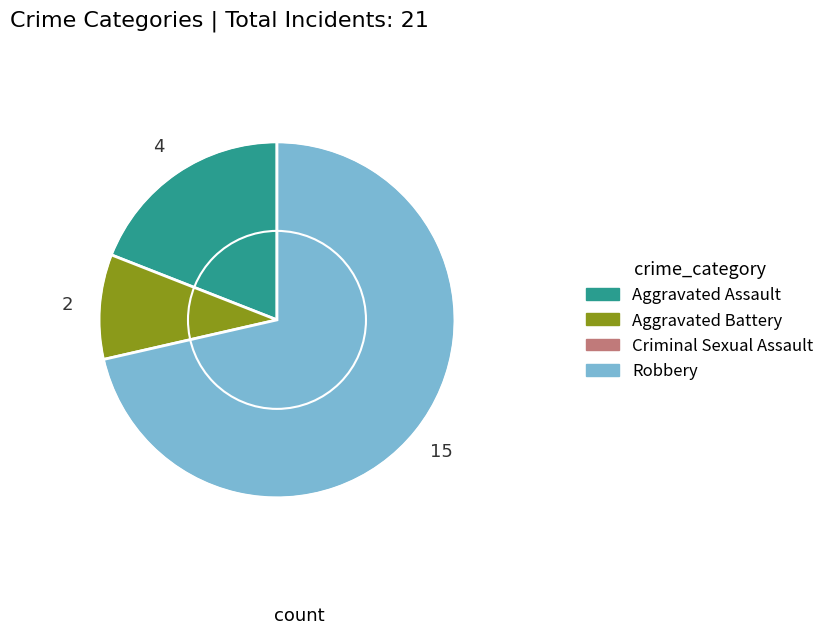

Is there any slice that represents more than half of the pie?

Yes